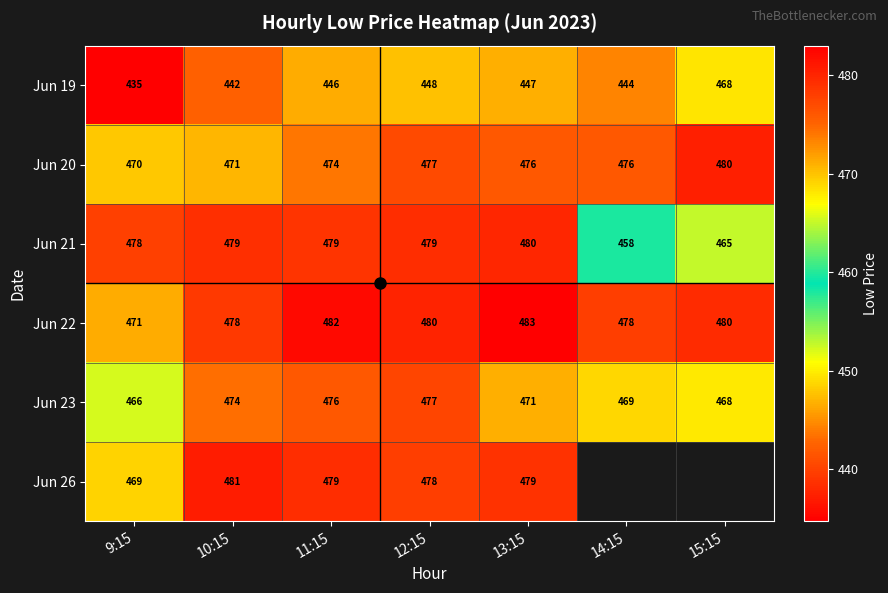

What is the difference between the maximum and minimum values in the Jun 20 series?

10.8